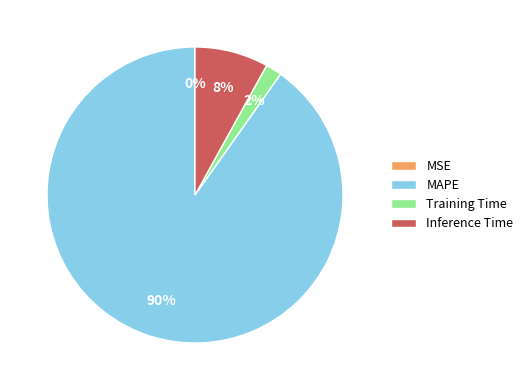

Which has a higher value, MAPE or Inference Time?

MAPE